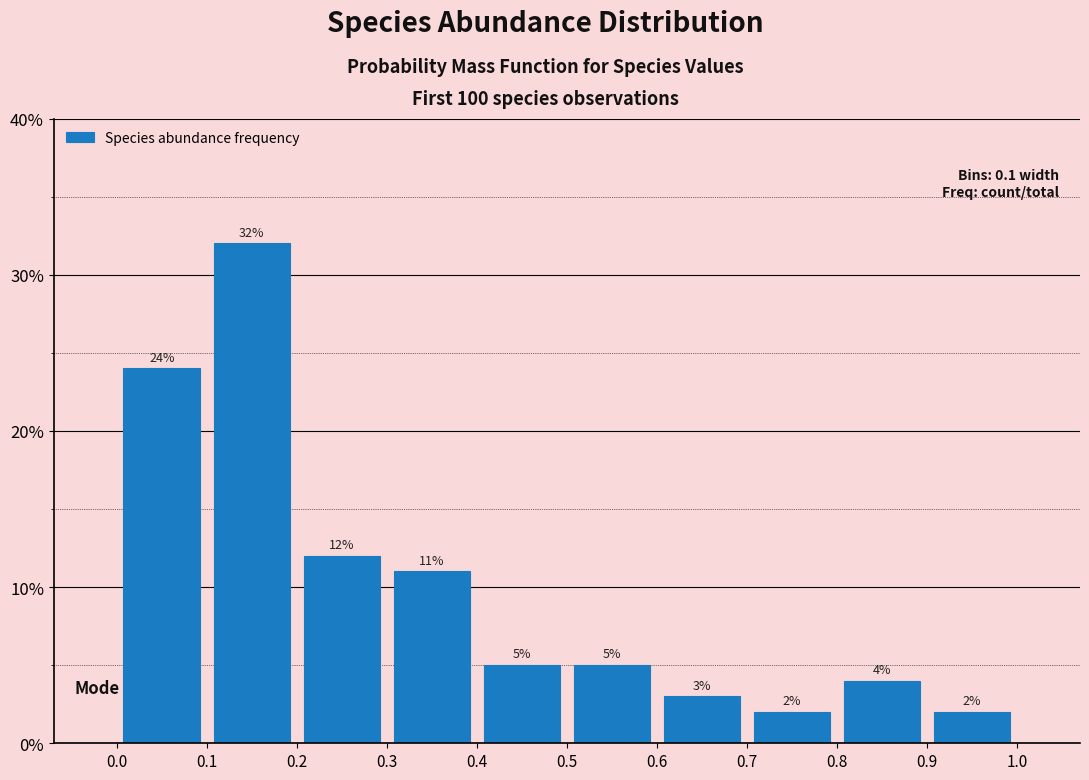

What is the height of the bar covering 0.6 to 0.7 on the x-axis?

3